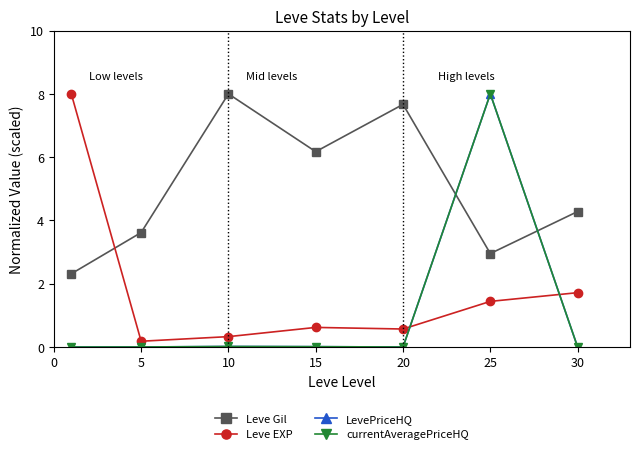

Which series has the largest total across all categories?

Leve Gil